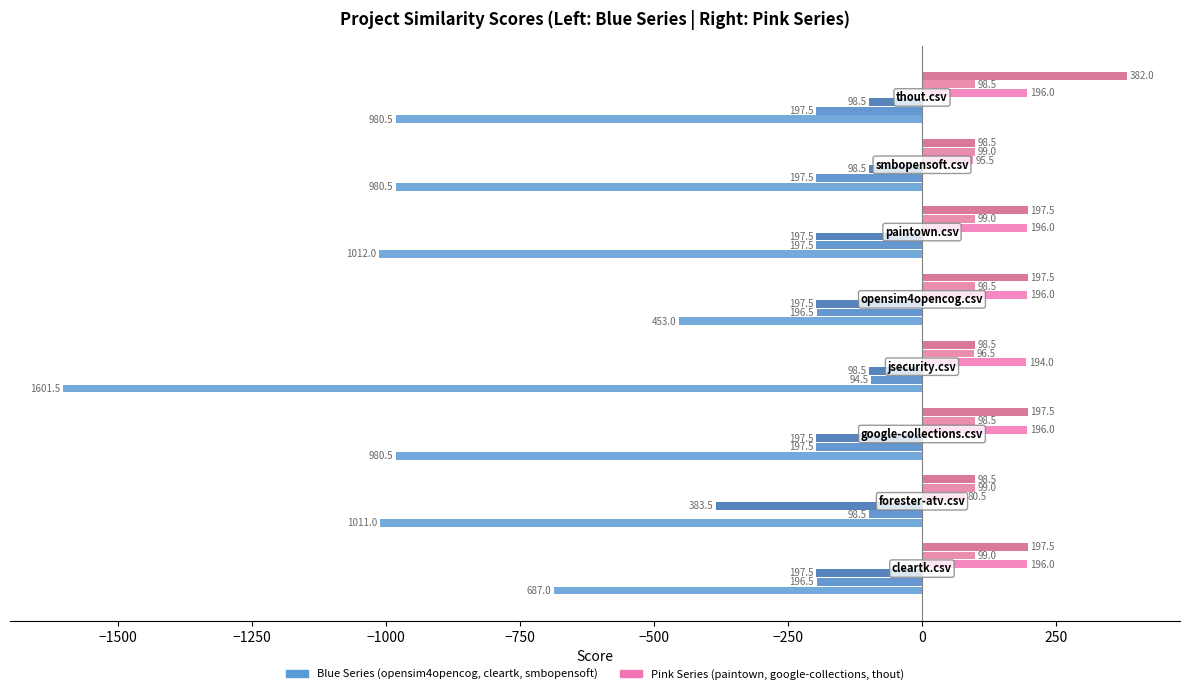

Reading left to right, transcribe all the data shown in this chart.

opensim4opencog.csv: −1750=-687.0	−1500=-1011.0	−1250=-980.5	−1000=-1601.5	−750=-453.0	−500=-1012.0	−250=-980.5	0=-980.5
paintown.csv: −1750=196.0	−1500=80.5	−1250=196.0	−1000=194.0	−750=196.0	−500=196.0	−250=95.5	0=196.0
cleartk.csv: −1750=-196.5	−1500=-98.5	−1250=-197.5	−1000=-94.5	−750=-196.5	−500=-197.5	−250=-197.5	0=-197.5
google-collections.csv: −1750=99.0	−1500=99.0	−1250=98.5	−1000=96.5	−750=98.5	−500=99.0	−250=99.0	0=98.5
smbopensoft.csv: −1750=-197.5	−1500=-383.5	−1250=-197.5	−1000=-98.5	−750=-197.5	−500=-197.5	−250=-98.5	0=-98.5
thout.csv: −1750=197.5	−1500=98.5	−1250=197.5	−1000=98.5	−750=197.5	−500=197.5	−250=98.5	0=382.0